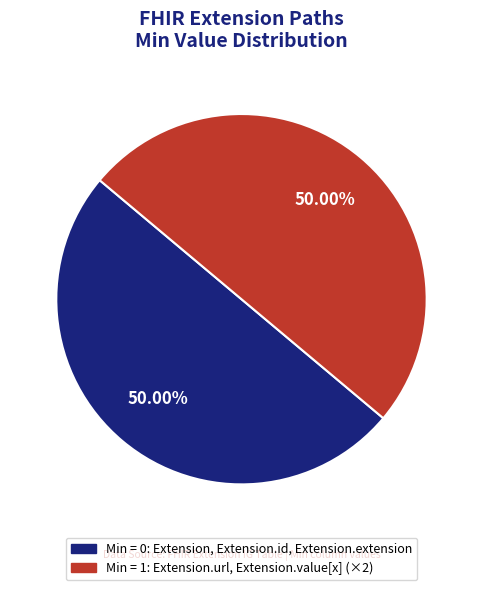

To the nearest percent, what is the difference between the largest and smallest slice percentages?

0%